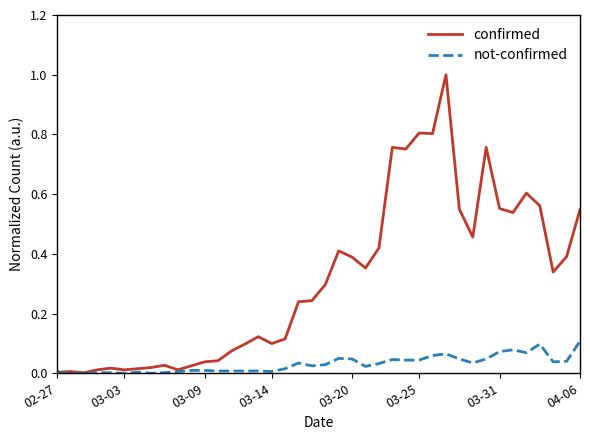

Which series has the largest total across all categories?

confirmed